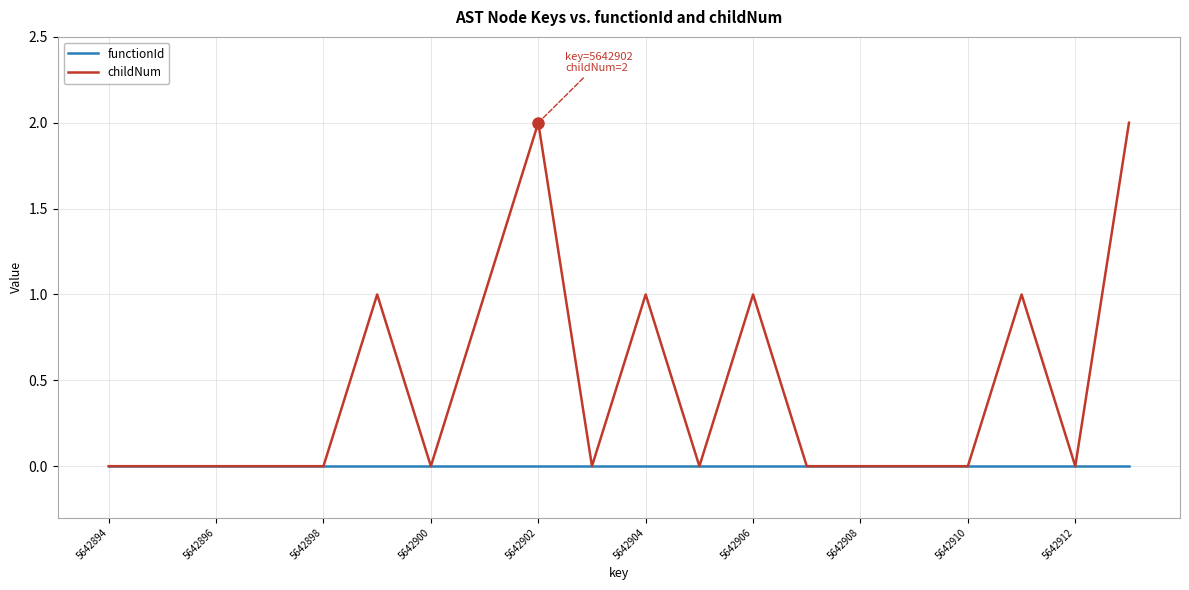

How many lines are shown in the chart?

2